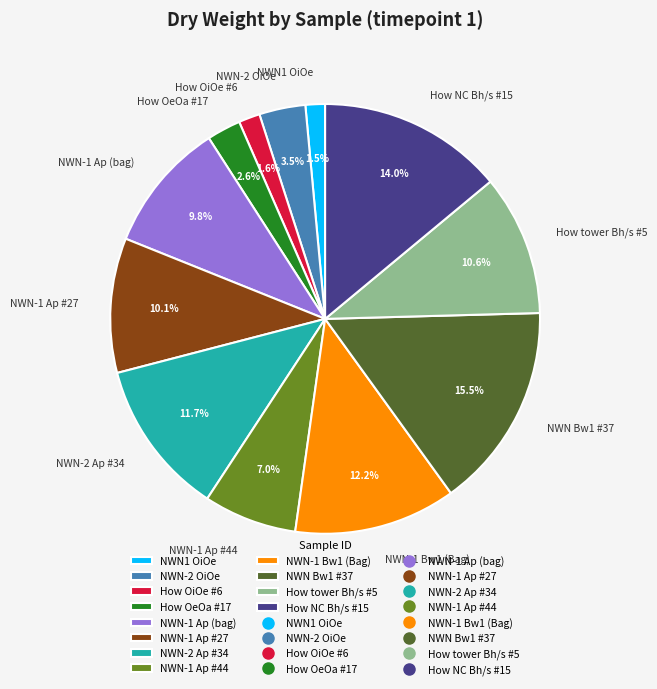

Which category has the biggest portion of the pie?

NWN Bw1 #37